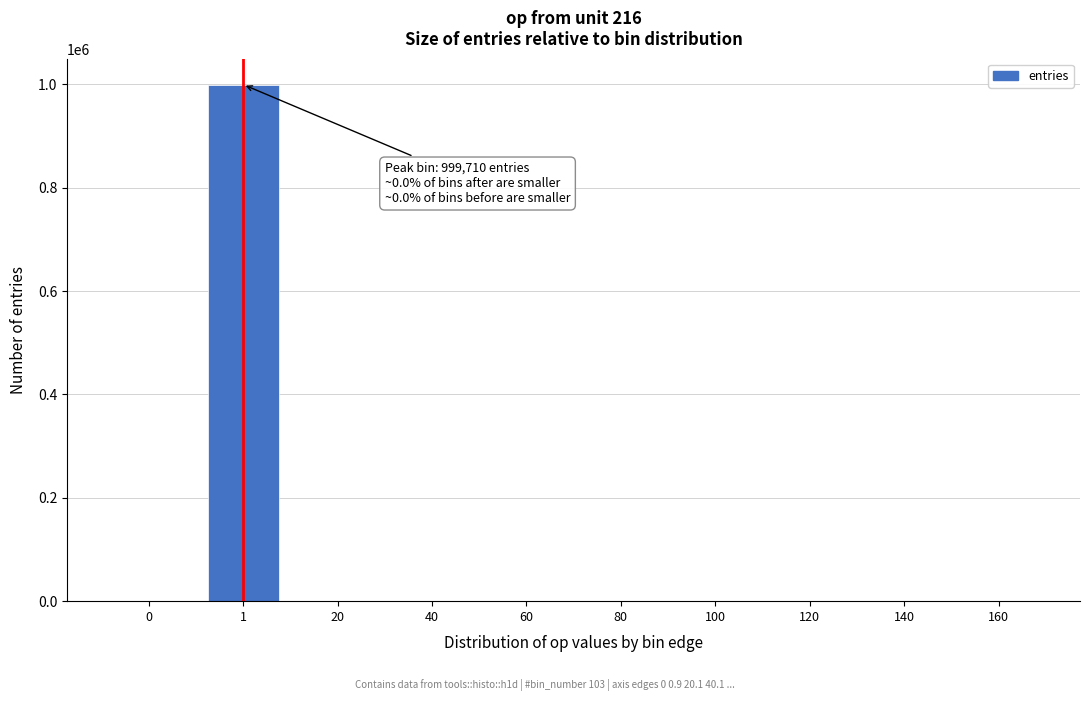

What is the greatest value displayed?

999710